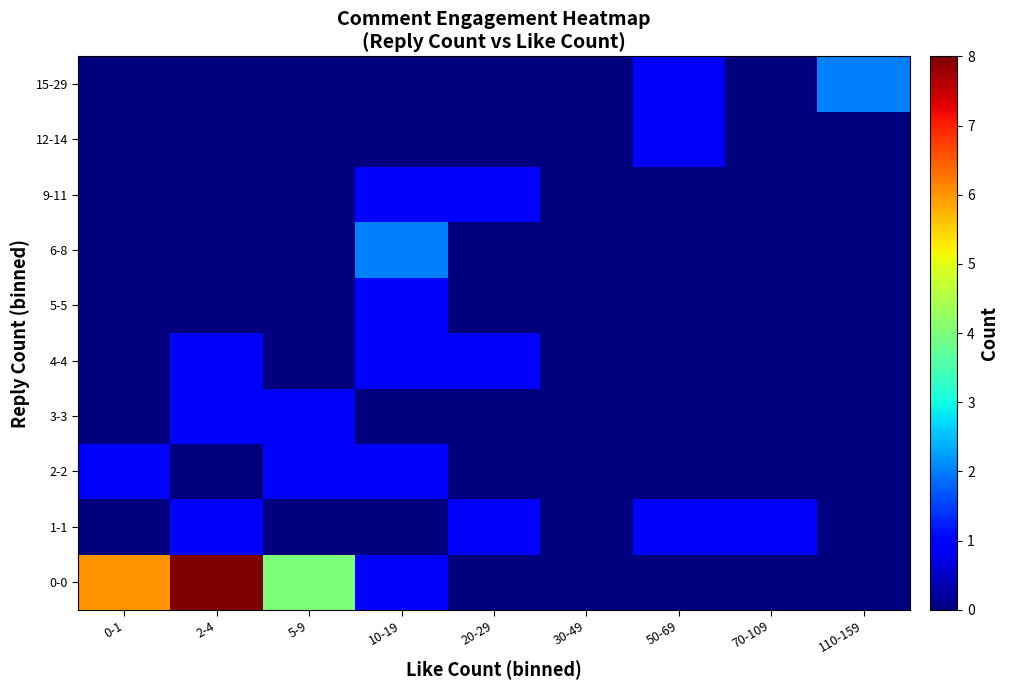

Which series has the widest spread of values?

0-0